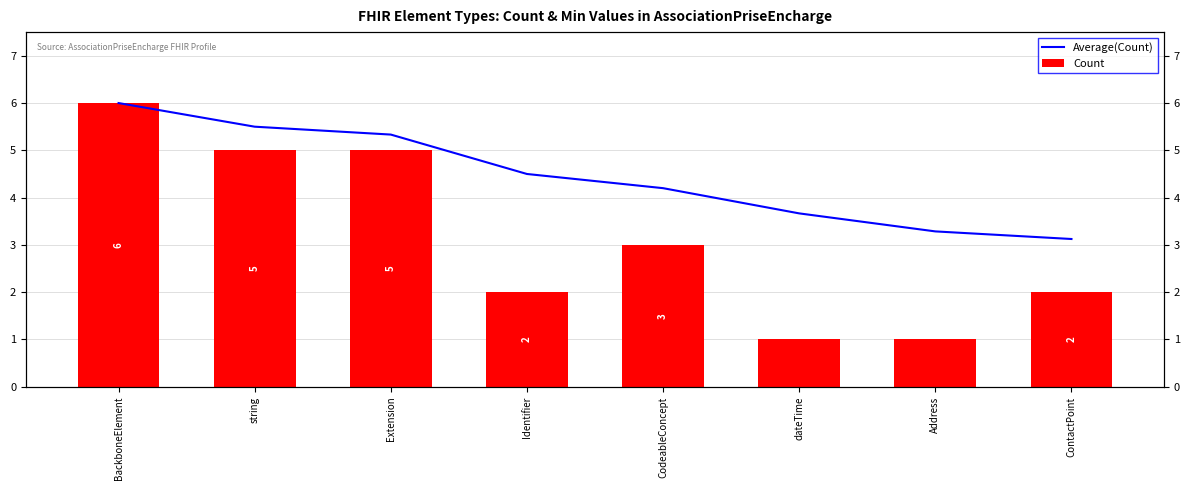

At BackboneElement, list the series in order from smallest to largest.

Average(Count), Count